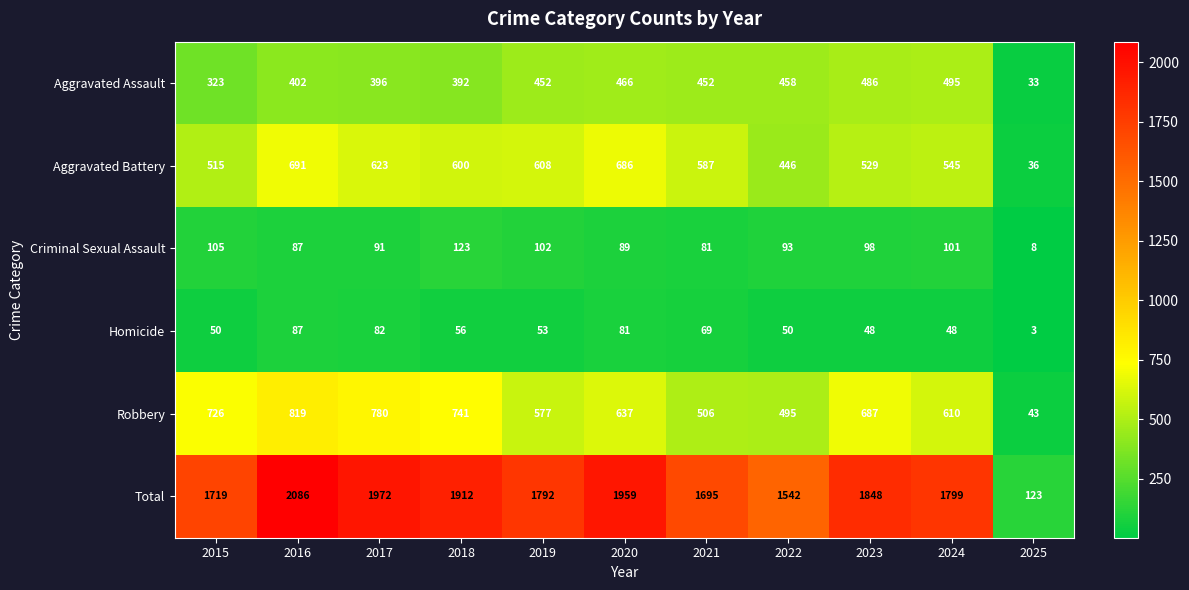

Is it true that Homicide equals 83 at 2015?

False